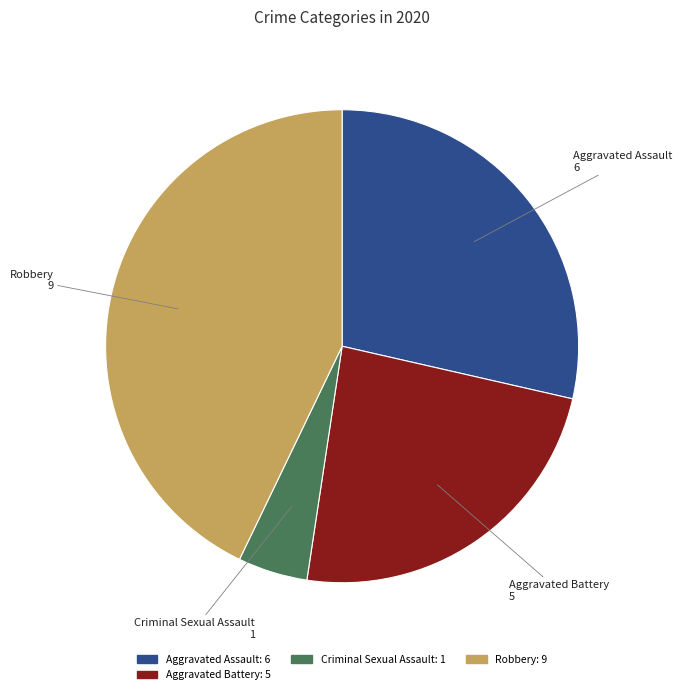

Is there a majority slice in this chart?

No